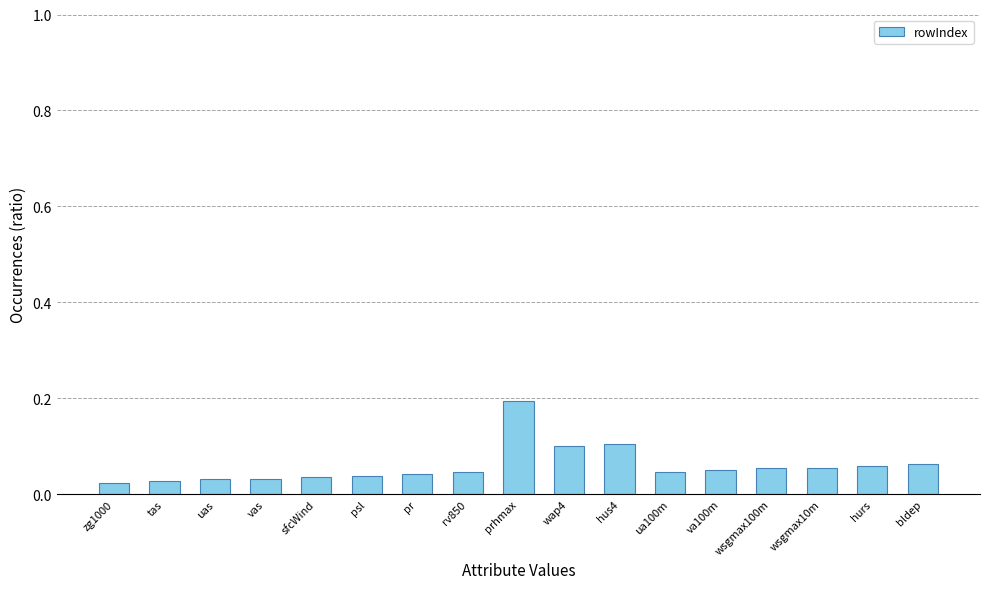

What is the sum of all values?

1.0